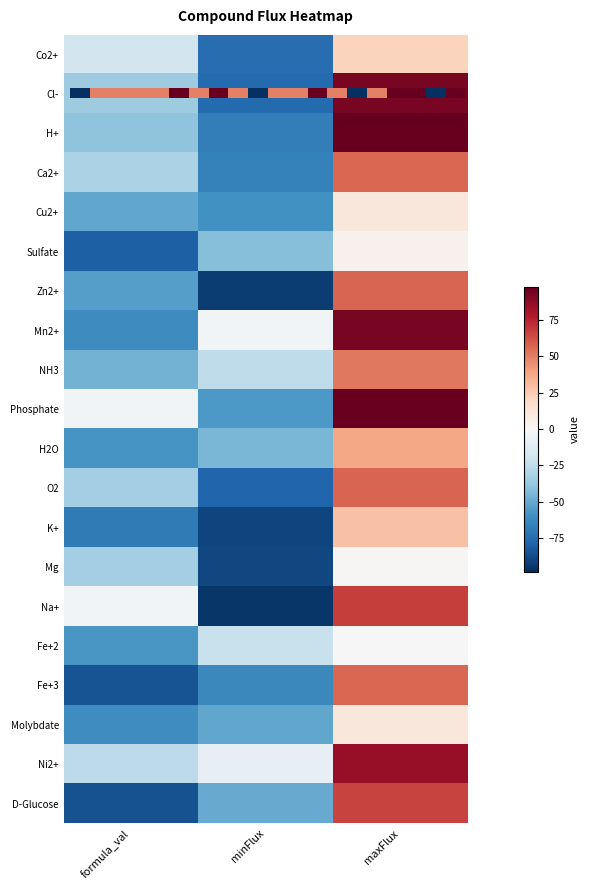

At how many categories does at least one series exceed 4?

1